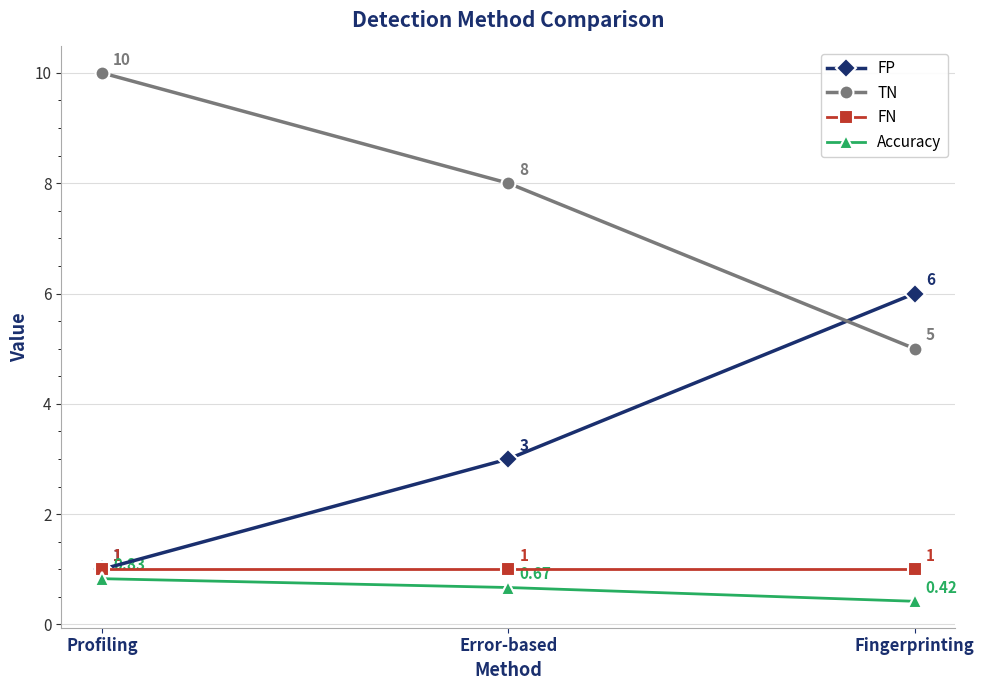

What is the average value of the FP series?

3.3